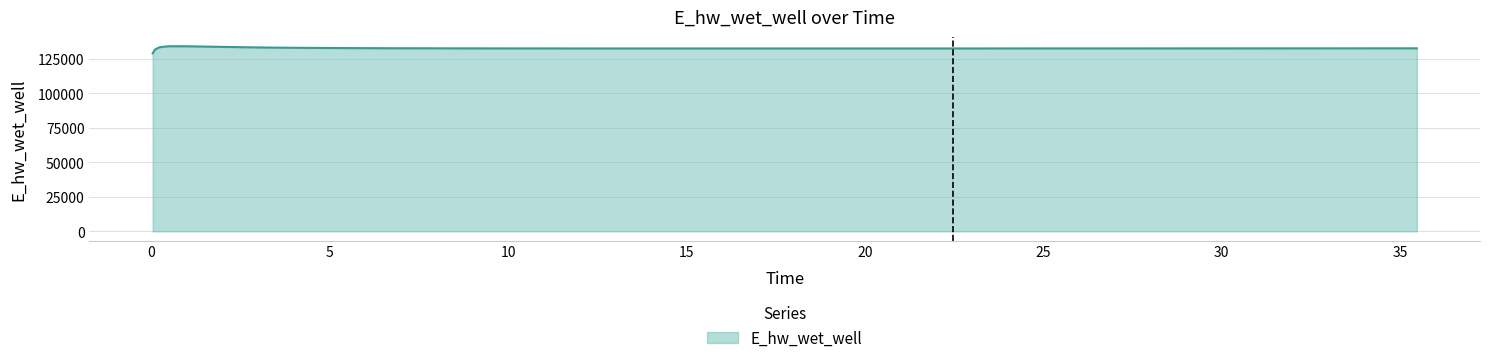

What is the minimum value shown in the chart?

128804.0